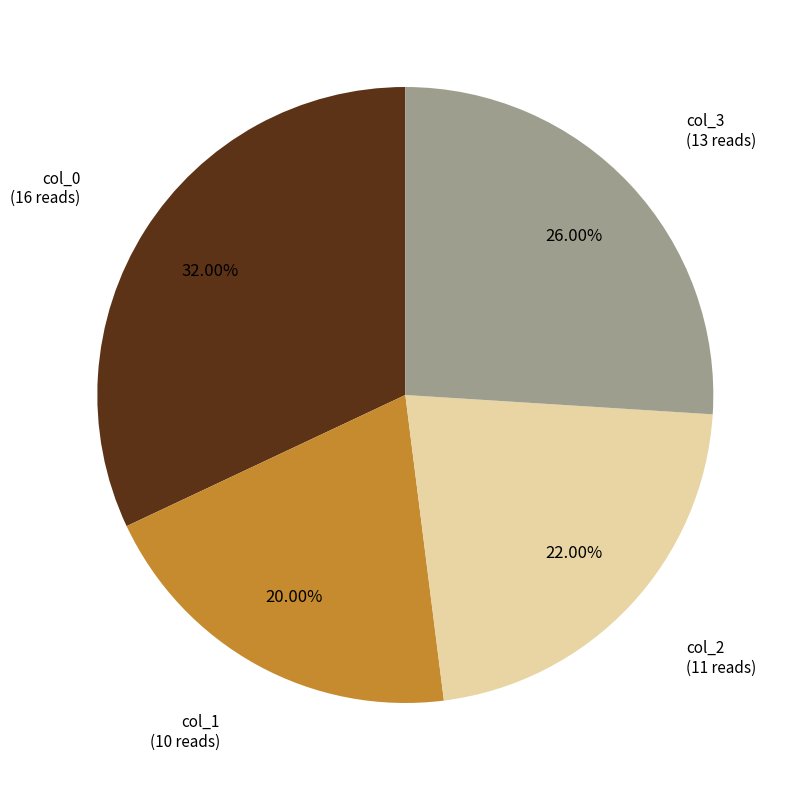

Approximately how many times larger is the value at col_1 compared to col_2?

0.9